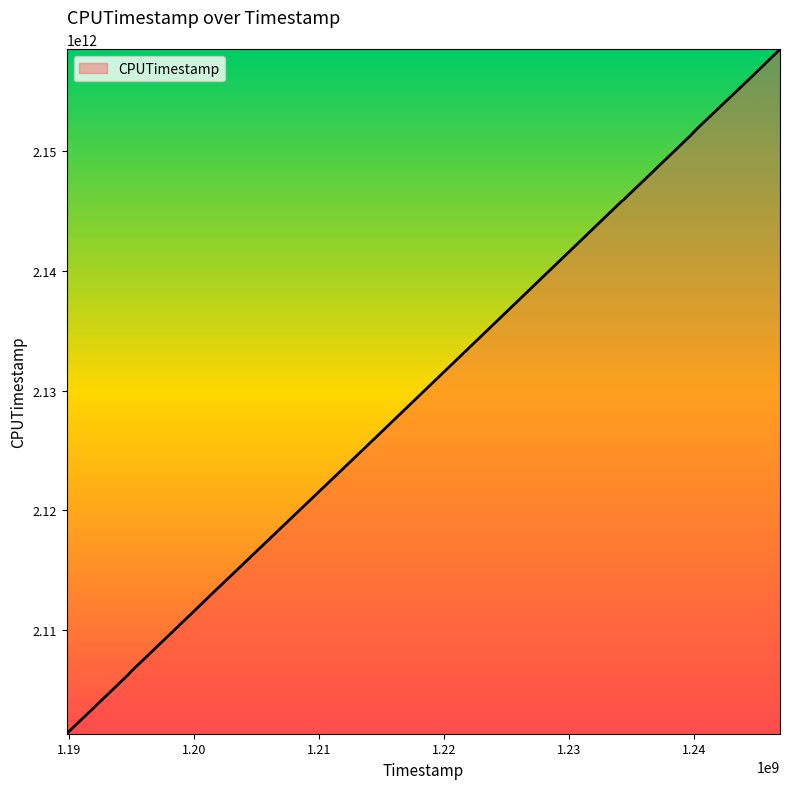

What is the smallest value displayed?

2101341627215